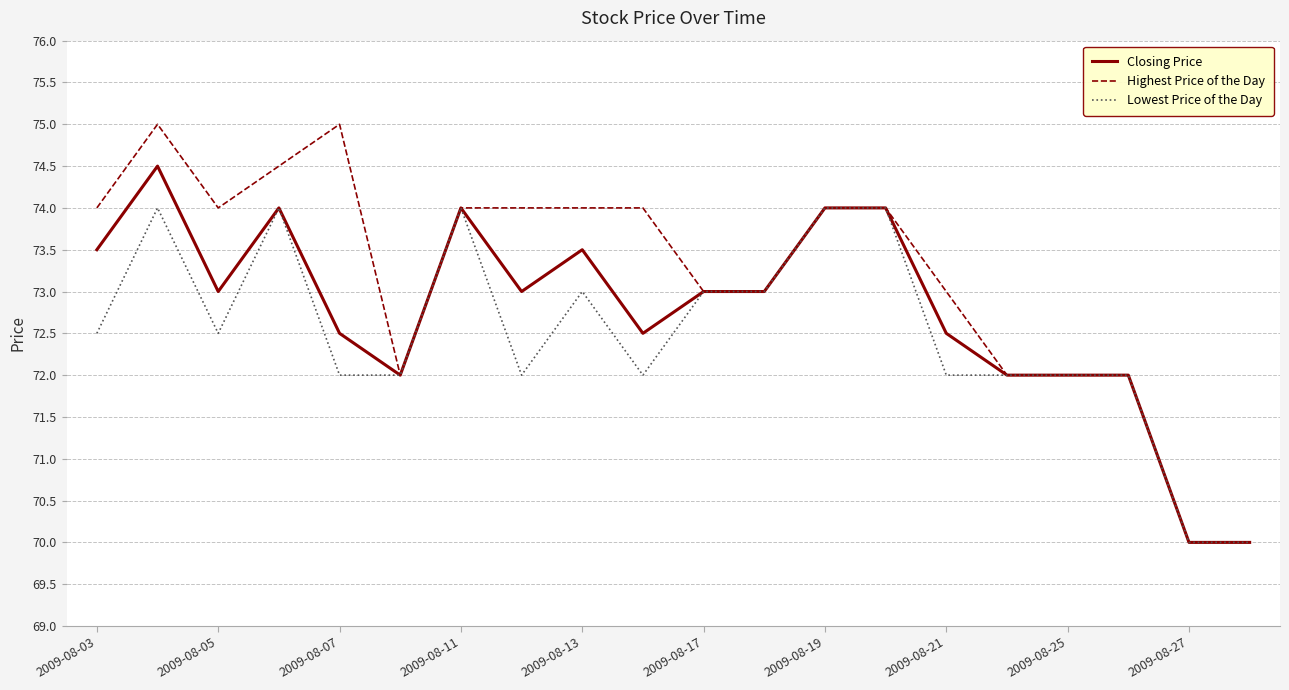

Which series has the largest range (max minus min)?

Highest Price of the Day